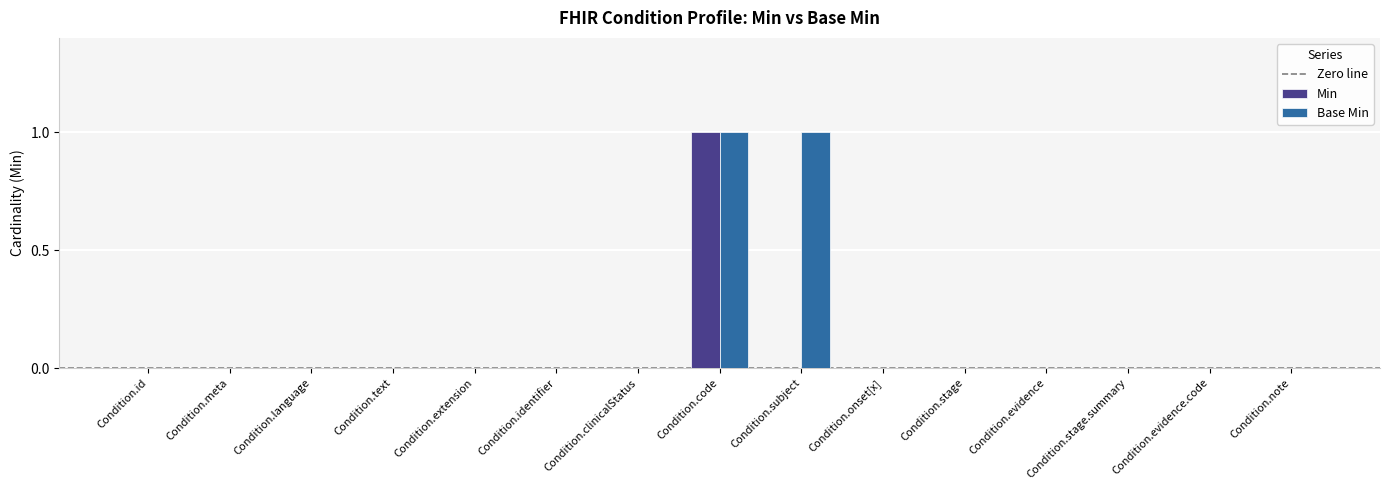

Reading left to right, extract all data points from this chart.

Min: 0	0	0	0	0	0	0	1	0	0	0	0	0	0	0
Base Min: 0	0	0	0	0	0	0	1	1	0	0	0	0	0	0